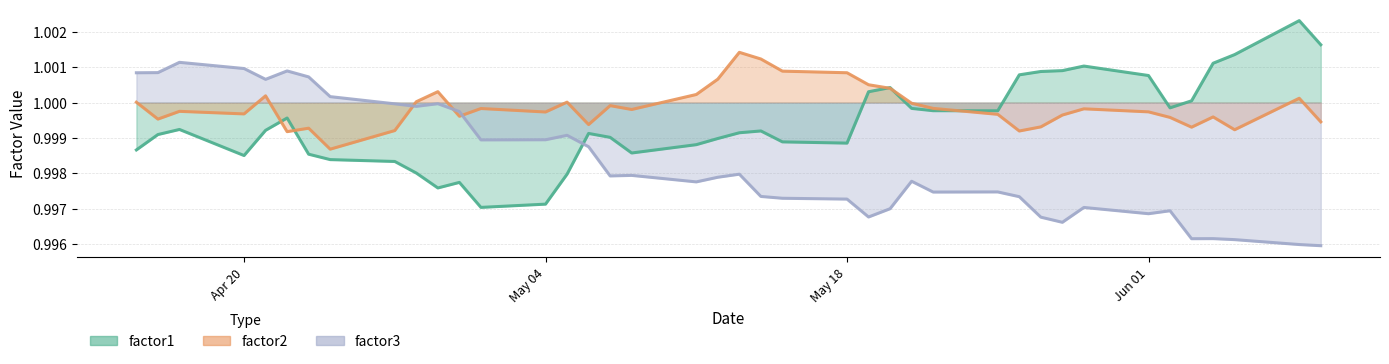

After their last crossing, which series has the higher values: factor2 or factor3?

factor2